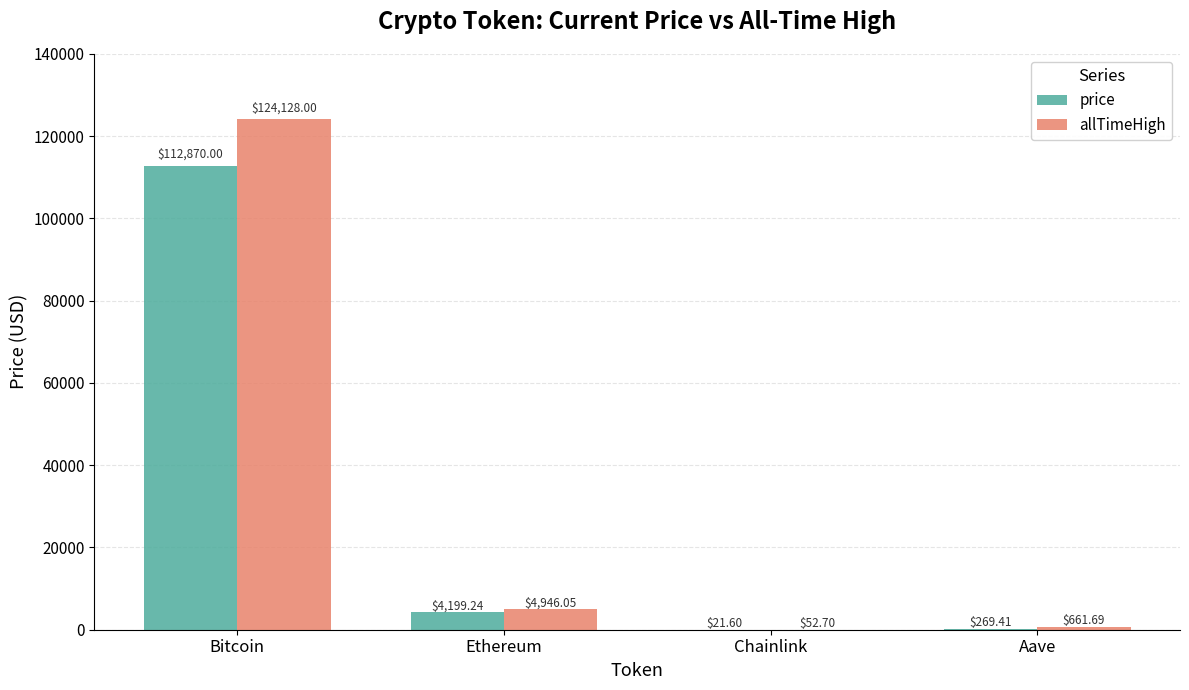

What is the difference between the allTimeHigh values at Aave and Ethereum?

4284.4